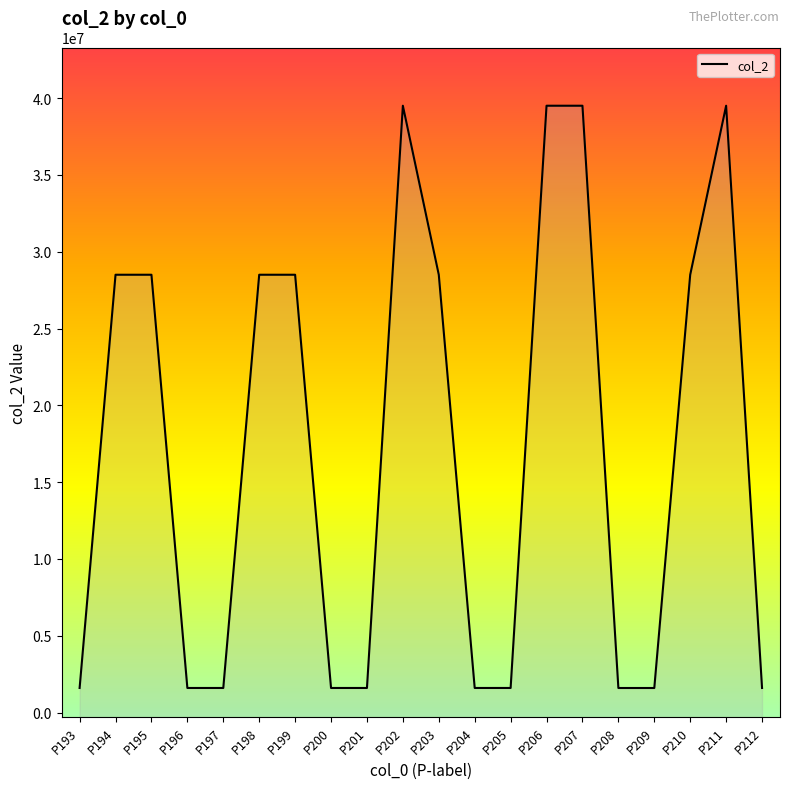

What is the difference between the values at P203 and P202?

11000767